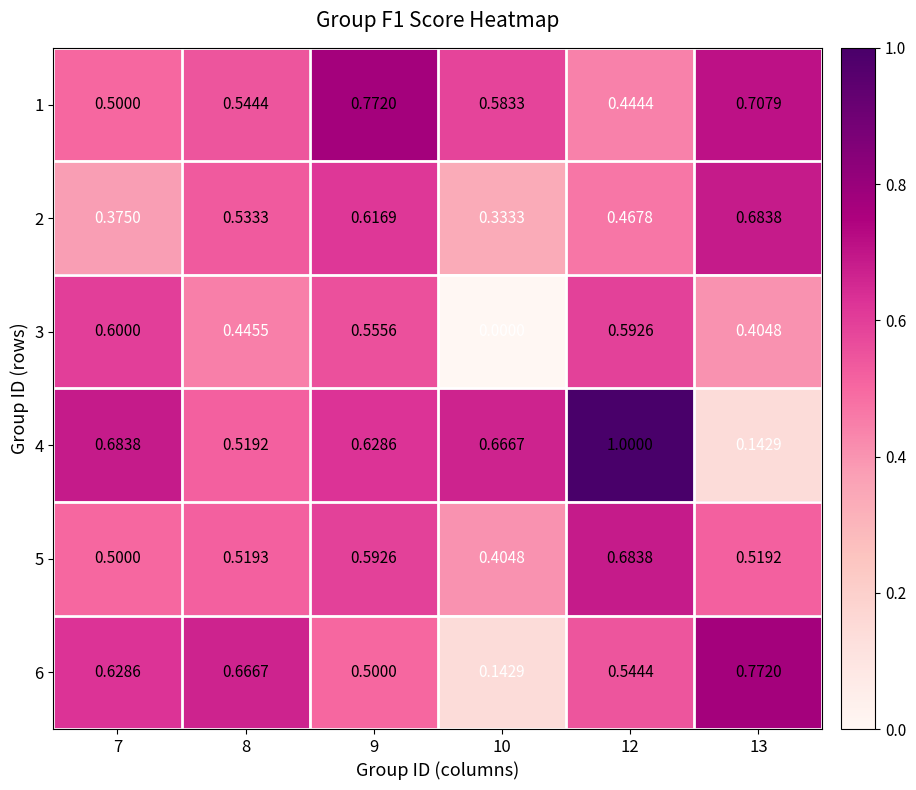

Which series has the largest range (max minus min)?

4